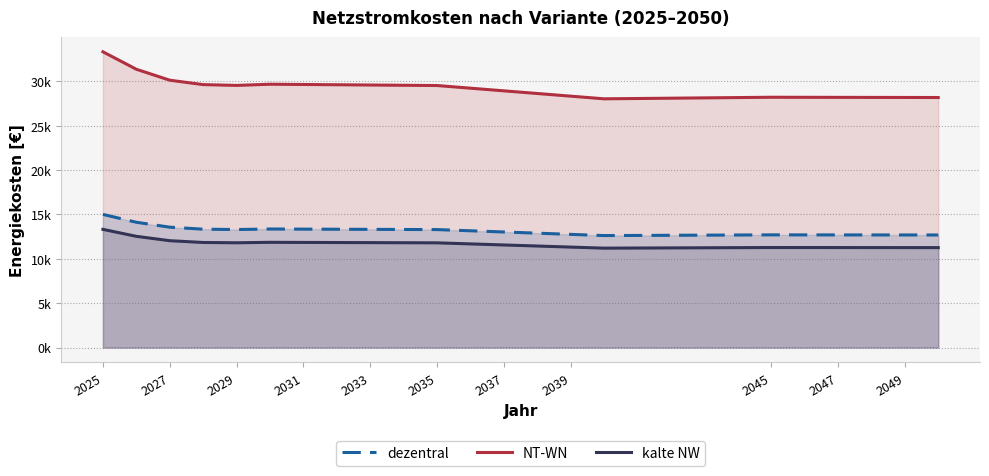

How many distinct data groups are displayed?

3